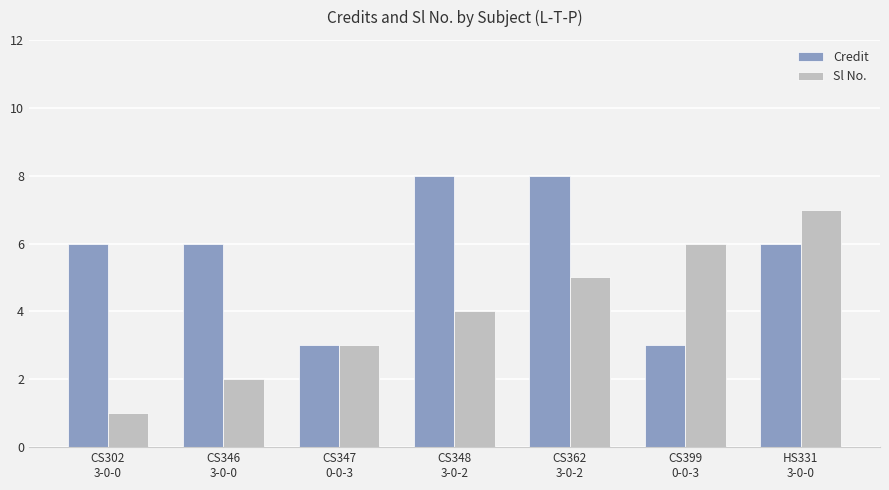

What is the difference between the Credit values at CS302
3-0-0 and CS399
0-0-3?

3